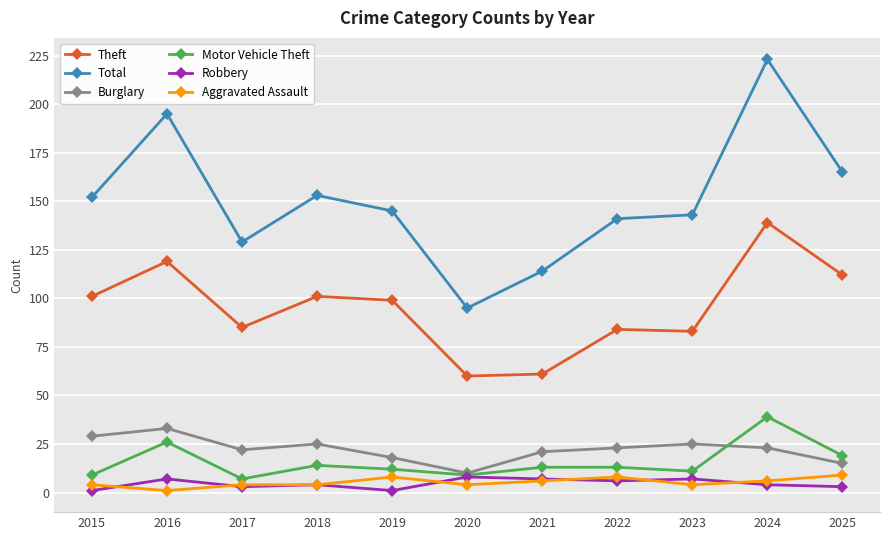

What is the difference between the highest and lowest values at 2022?

135